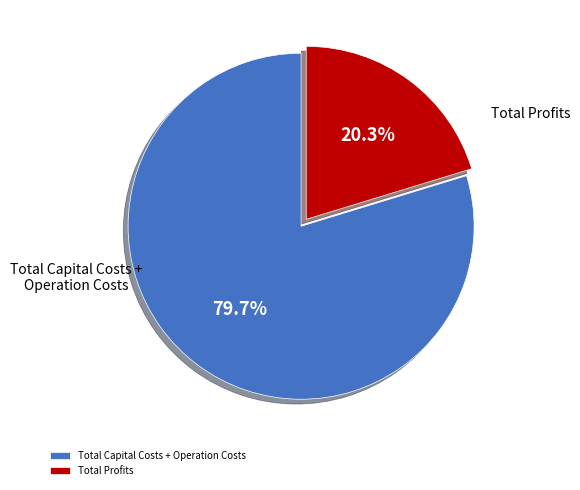

Between Total Capital Costs + Operation Costs and Total Profits, which is larger?

Total Capital Costs + Operation Costs